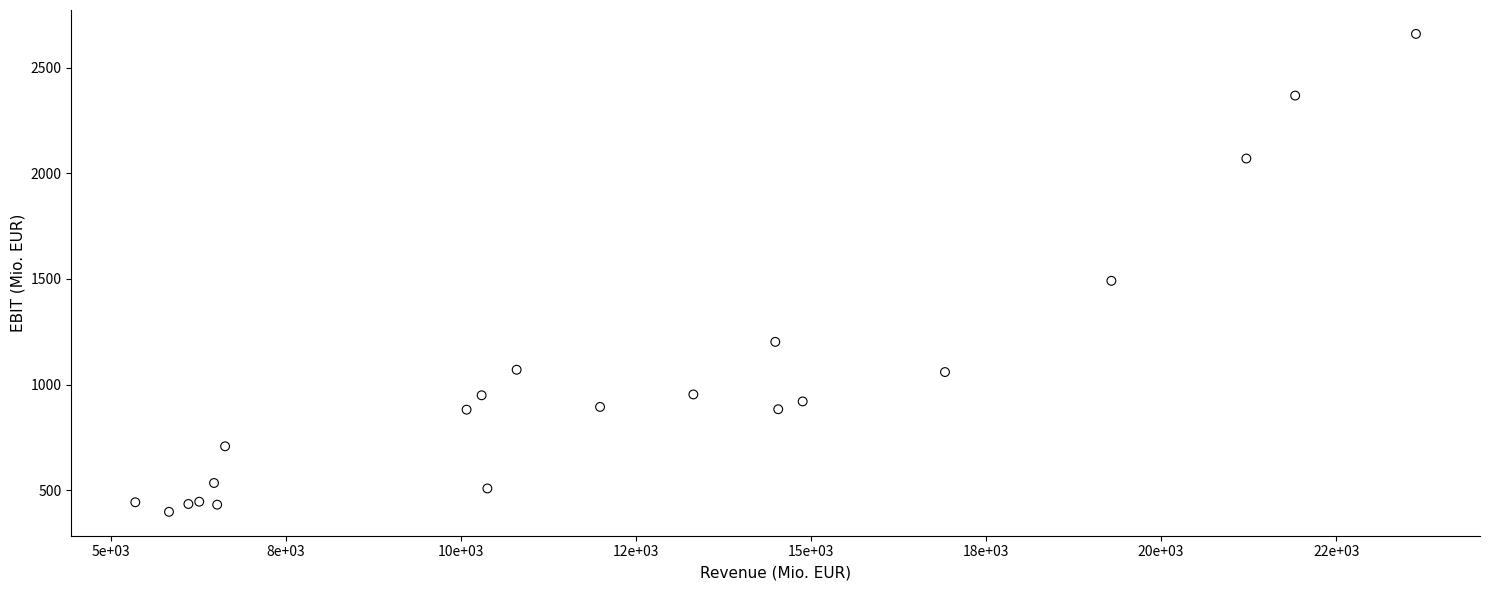

What Y value in the scatter plot is closest to 1528?

1491.0